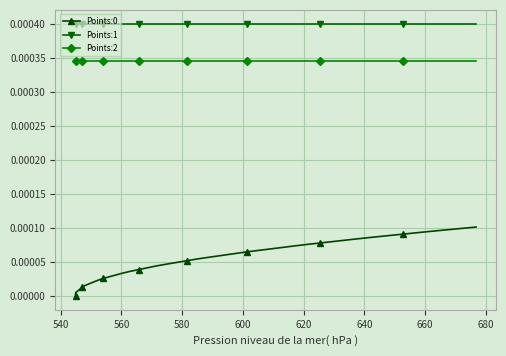

True or false: Points:1 and Points:2 cross at least once.

False